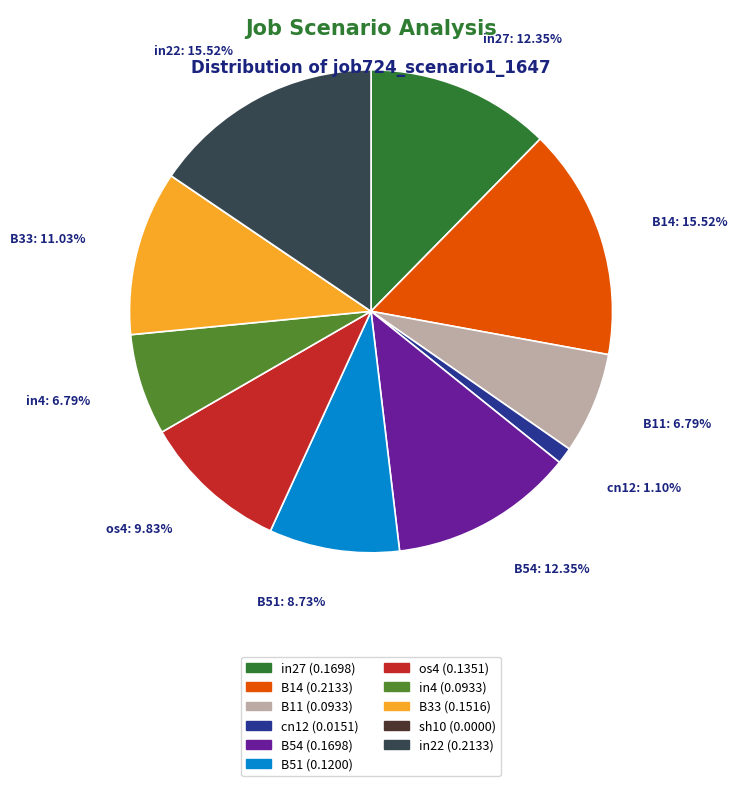

Is the sum of B14 and B51 greater than half?

No